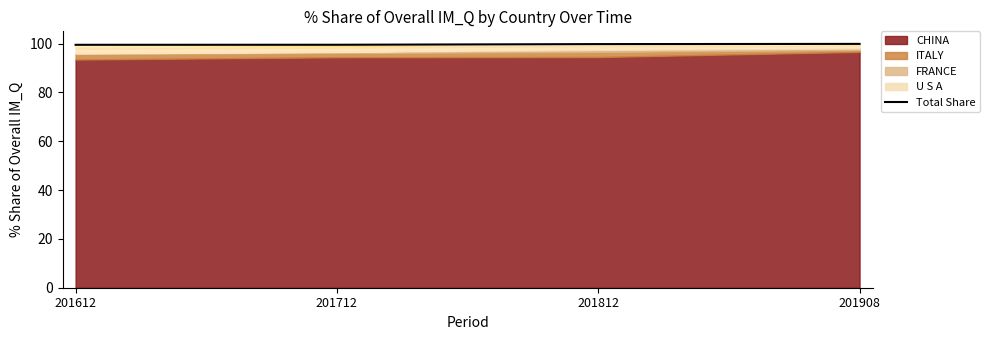

Approximately how many times larger is the value at 201712 compared to 201812?

1.0